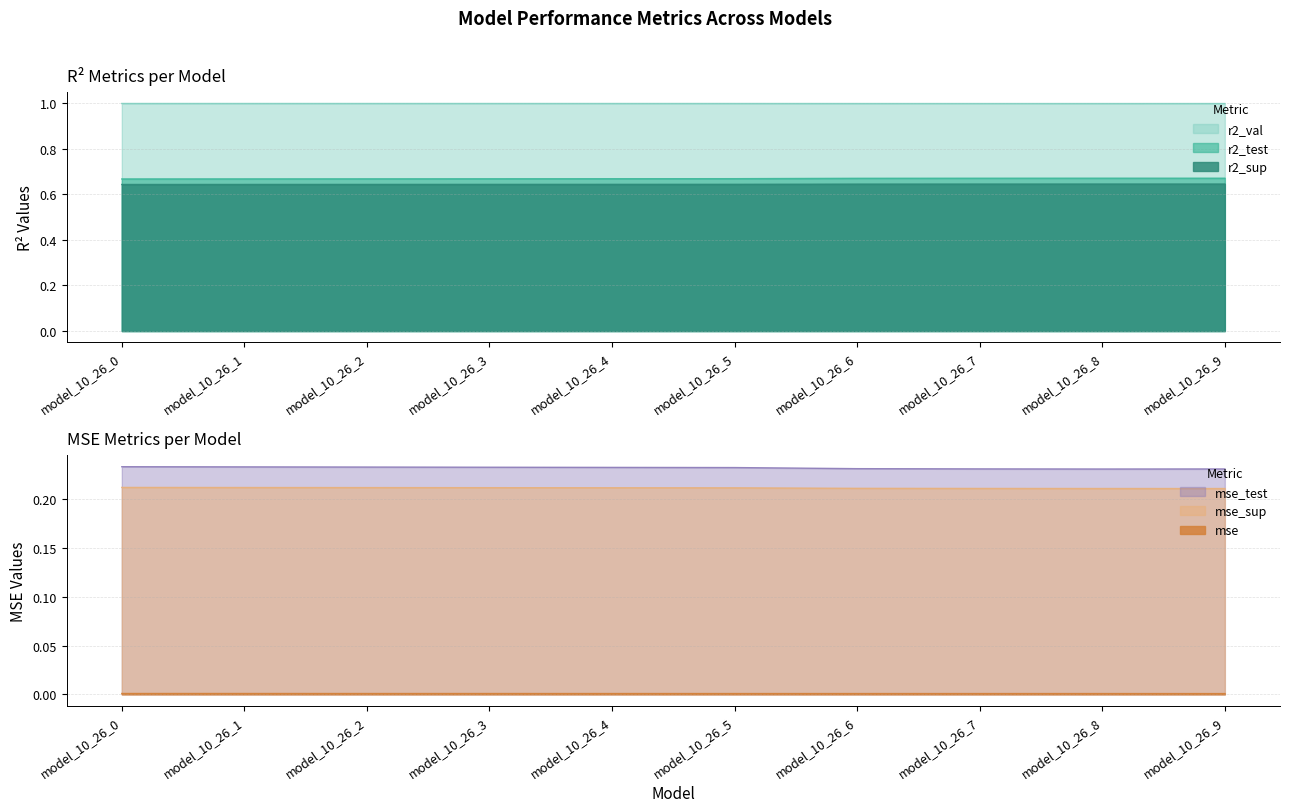

Reading left to right, what are all the values shown in this chart?

r2_sup: 0.6	0.6	0.6	0.6	0.6	0.6	0.6	0.6	0.6	0.6
r2_test: 0.7	0.7	0.7	0.7	0.7	0.7	0.7	0.7	0.7	0.7
r2_val: 1.0	1.0	1.0	1.0	1.0	1.0	1.0	1.0	1.0	1.0
mse: 0.0	0.0	0.0	0.0	0.0	0.0	0.0	0.0	0.0	0.0
mse_sup: 0.2	0.2	0.2	0.2	0.2	0.2	0.2	0.2	0.2	0.2
mse_test: 0.2	0.2	0.2	0.2	0.2	0.2	0.2	0.2	0.2	0.2